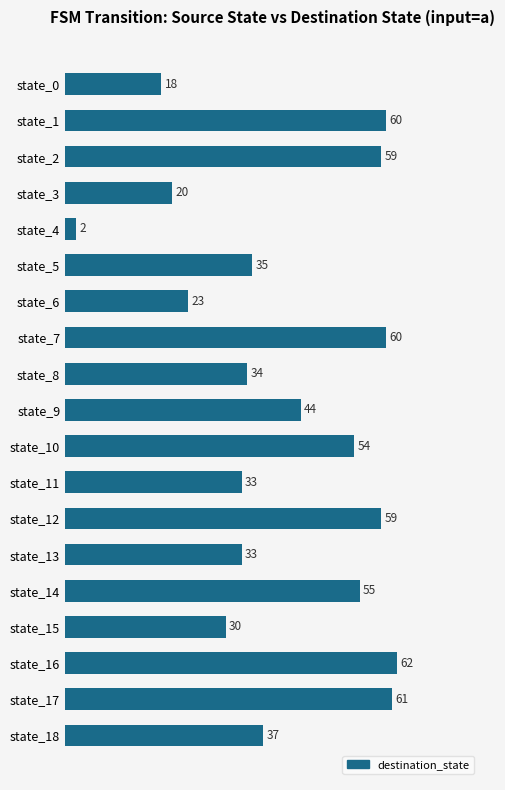

What is the value of the 5th bar from the top?

2